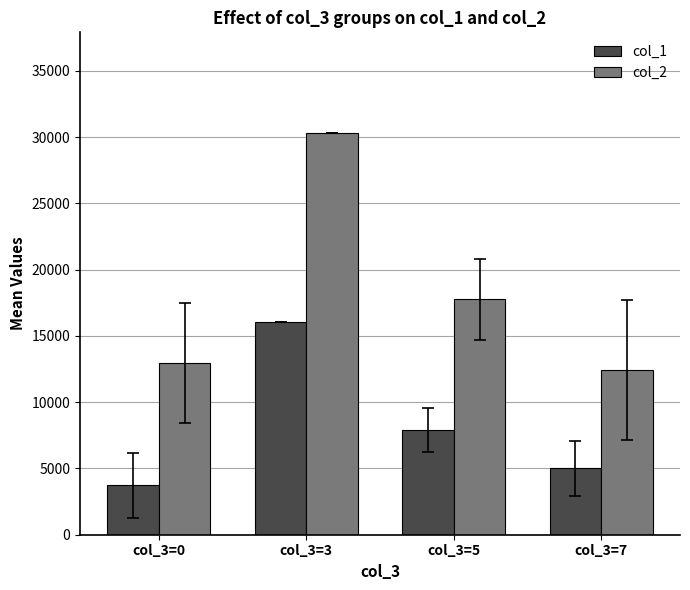

Which category has the lowest value in the col_2 series?

col_3=7